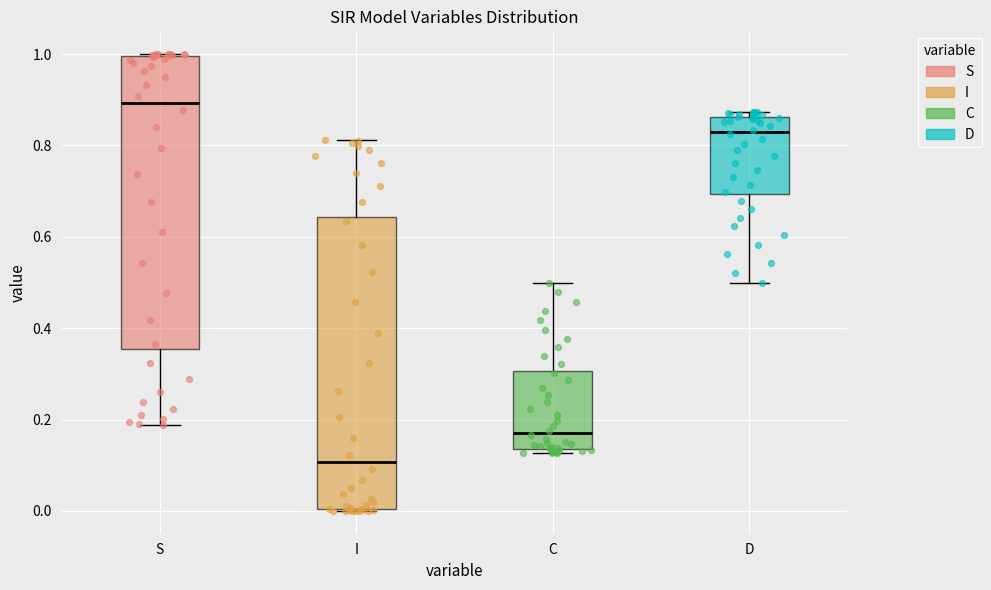

Where does the median line of the box for I sit on the y-axis? The values are not printed on the chart, so give them approximately, as read against the axis.

0.10